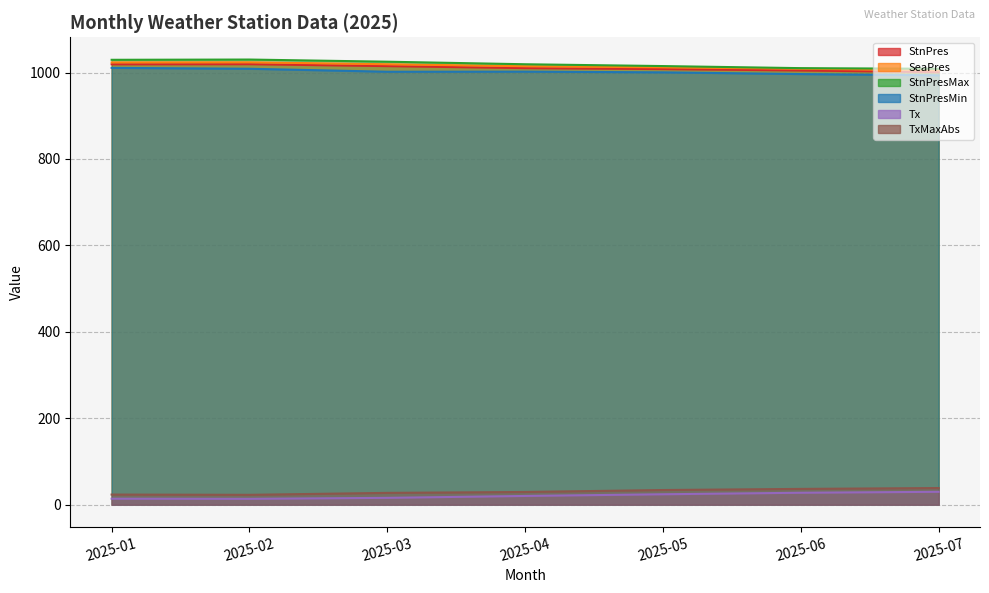

List the labels in order of SeaPres value, largest first.

2025-02, 2025-01, 2025-03, 2025-04, 2025-05, 2025-06, 2025-07